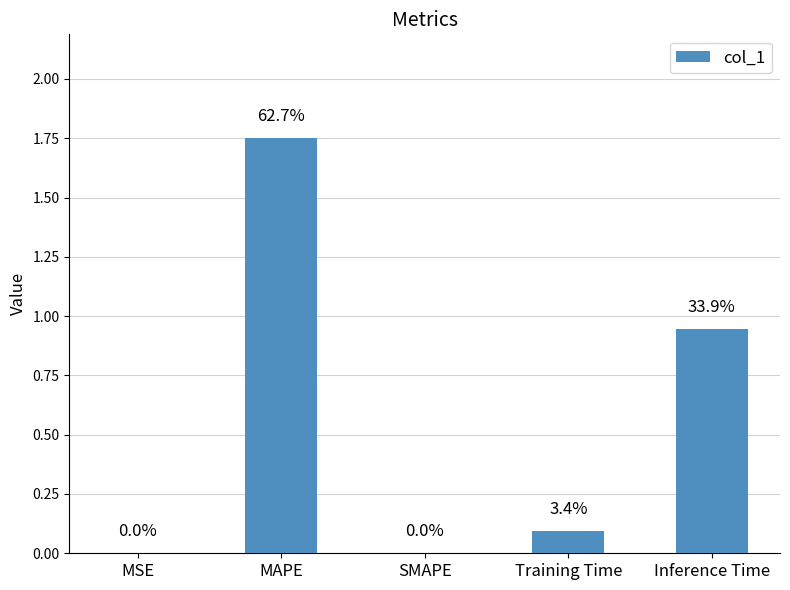

Are the bars horizontal?

No